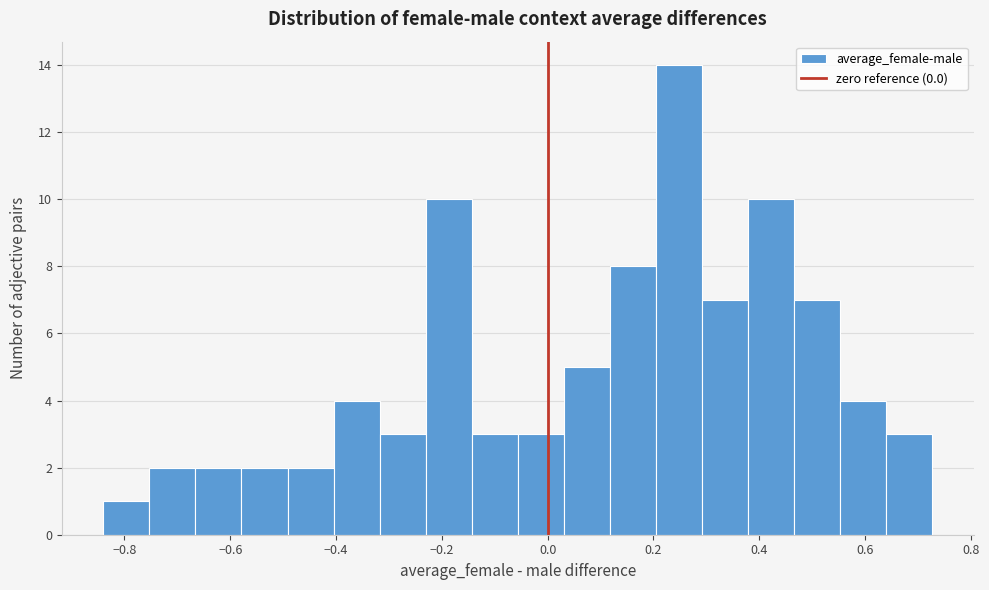

Reading left to right, transcribe this chart: for each bar, give the range it covers on the x-axis and its height. Neither the bar edges nor the heights are printed on the chart, so give them approximately, as read against the axes.

-0.84 to -0.76: 1
-0.76 to -0.66: 2
-0.66 to -0.58: 2
-0.58 to -0.50: 2
-0.50 to -0.40: 2
-0.40 to -0.32: 4
-0.32 to -0.24: 3
-0.24 to -0.14: 10
-0.14 to -0.06: 3
-0.06 to 0.04: 3
0.04 to 0.12: 5
0.12 to 0.20: 8
0.20 to 0.30: 14
0.30 to 0.38: 7
0.38 to 0.46: 10
0.46 to 0.56: 7
0.56 to 0.64: 4
0.64 to 0.72: 3